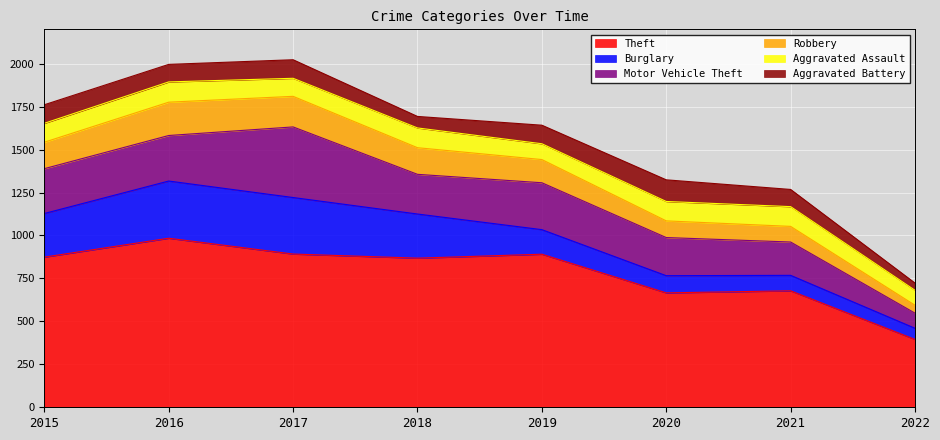

Reading left to right, transcribe all the data shown in this chart.

Theft: 2015=874	2016=984	2017=892	2018=868	2019=891	2020=666	2021=678	2022=395
Burglary: 2015=254	2016=333	2017=329	2018=257	2019=143	2020=100	2021=90	2022=65
Motor Vehicle Theft: 2015=261	2016=265	2017=411	2018=231	2019=273	2020=222	2021=194	2022=88
Robbery: 2015=154	2016=194	2017=178	2018=155	2019=135	2020=97	2021=91	2022=46
Aggravated Assault: 2015=110	2016=118	2017=105	2018=115	2019=92	2020=113	2021=115	2022=87
Aggravated Battery: 2015=108	2016=102	2017=108	2018=67	2019=108	2020=126	2021=100	2022=42